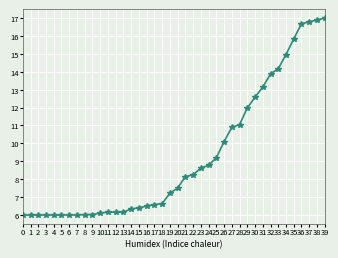

What is the difference between the values at 28 and 23?

2.4